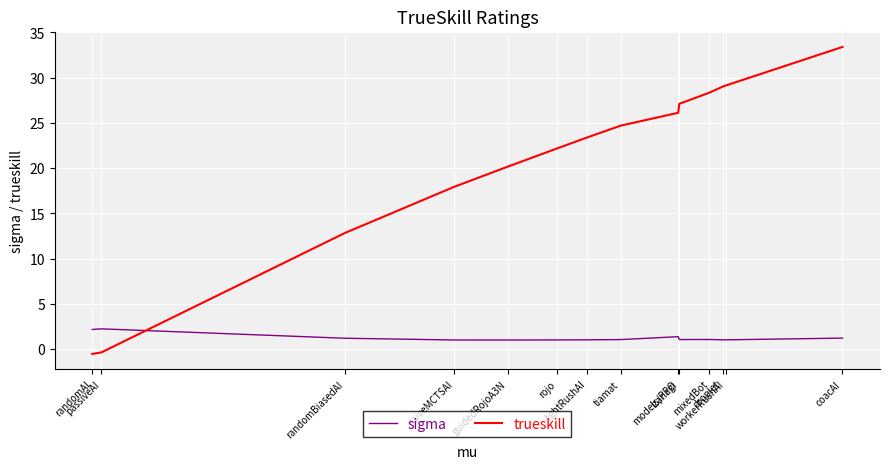

Which series has the largest range (max minus min)?

trueskill